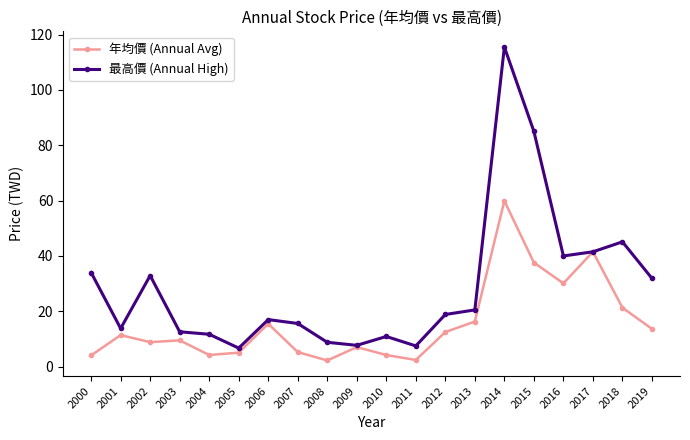

What value does the 年均價 (Annual Avg) series have at 2001?

11.4